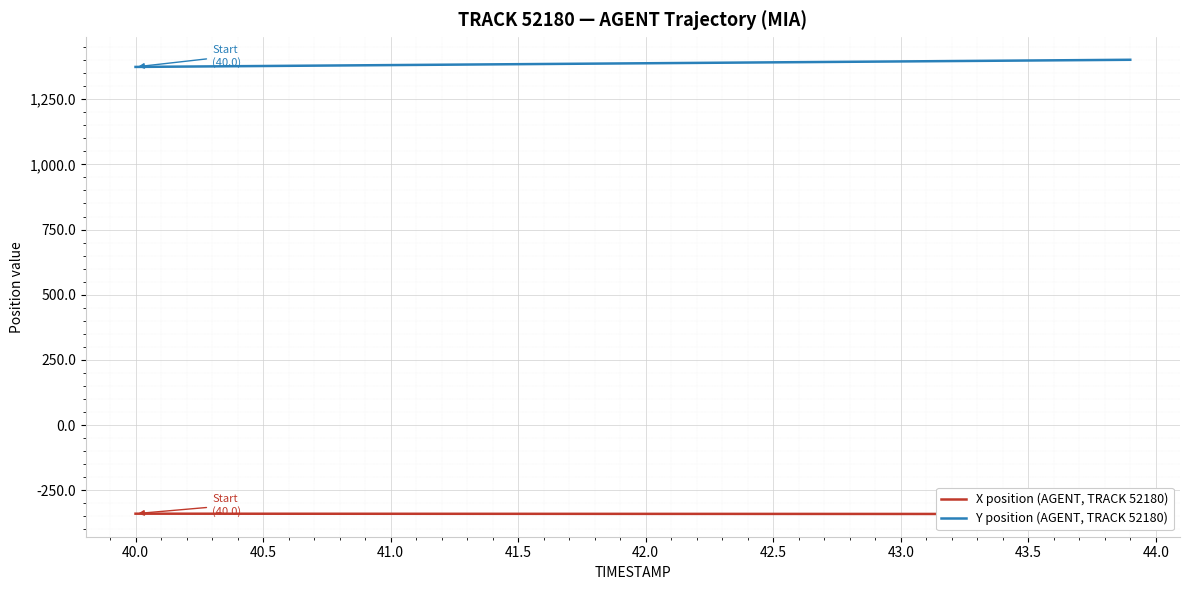

How many lines are shown in the chart?

2